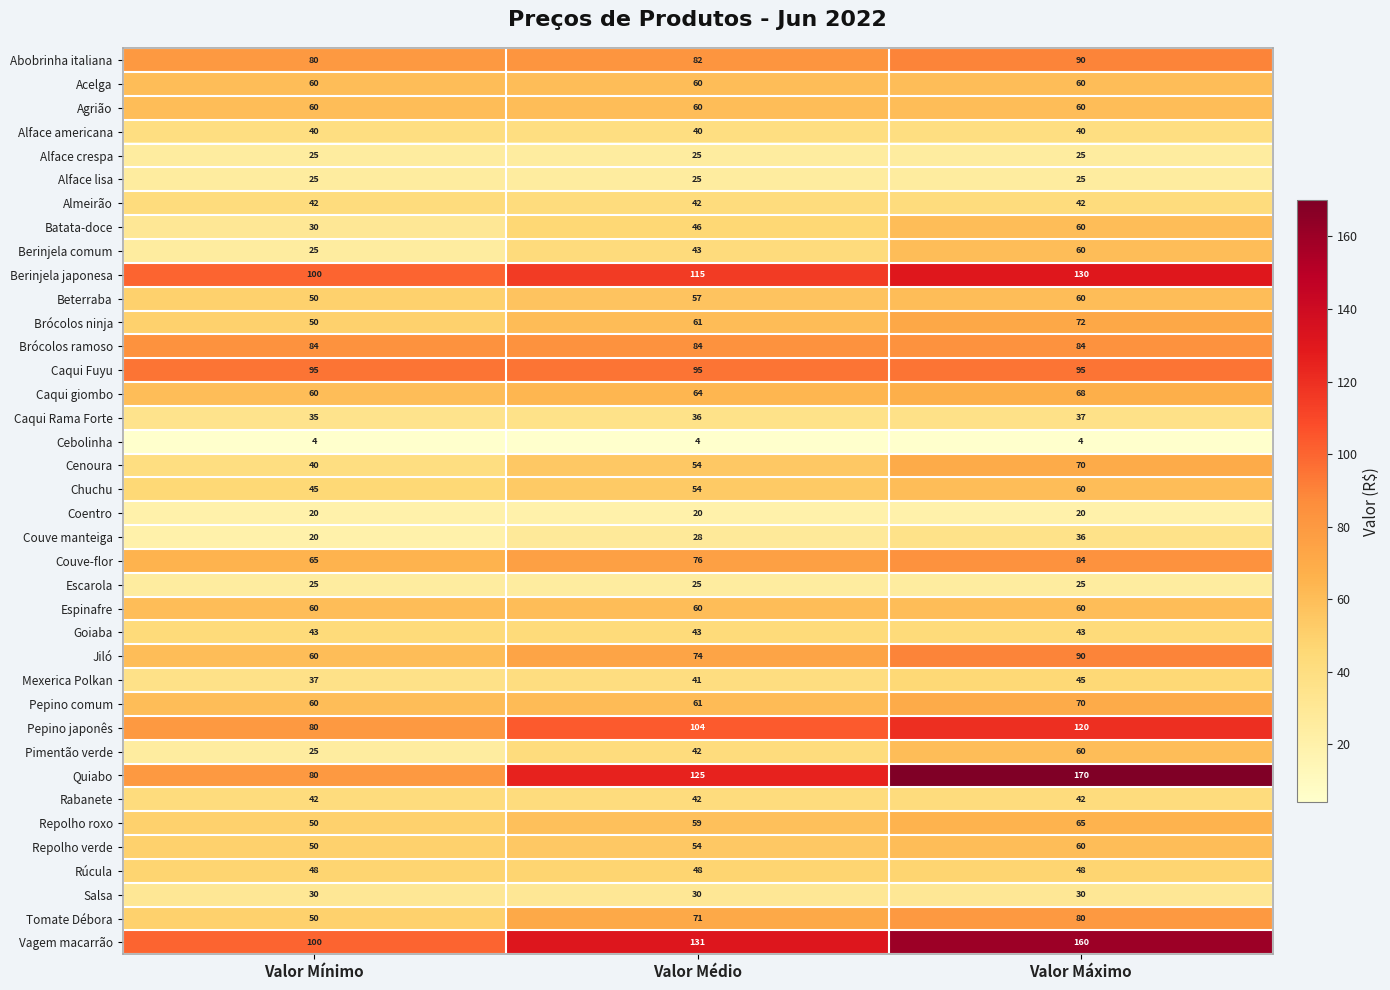

What is the difference between the highest and lowest values at Valor Mínimo?

96